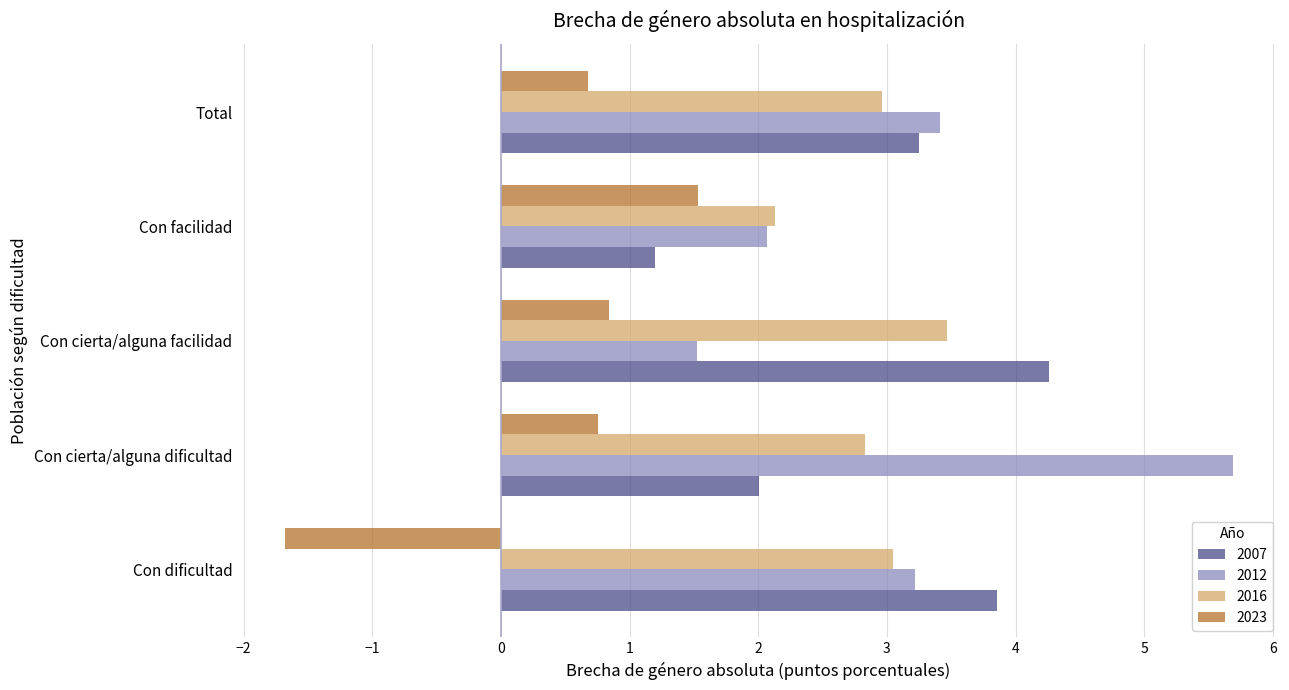

Is it true that 2023 equals 0.8 at Con cierta/alguna dificultad?

True